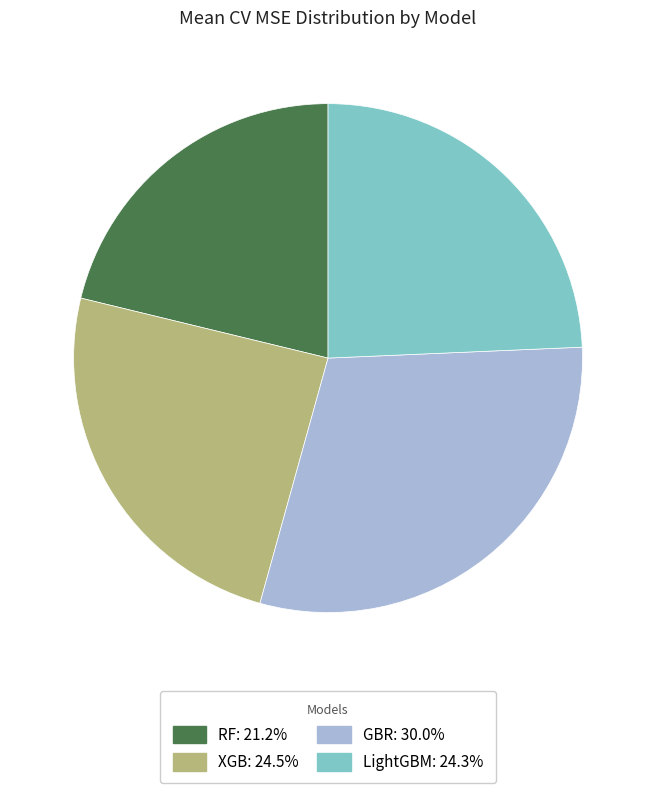

Which slice is the smallest?

RF